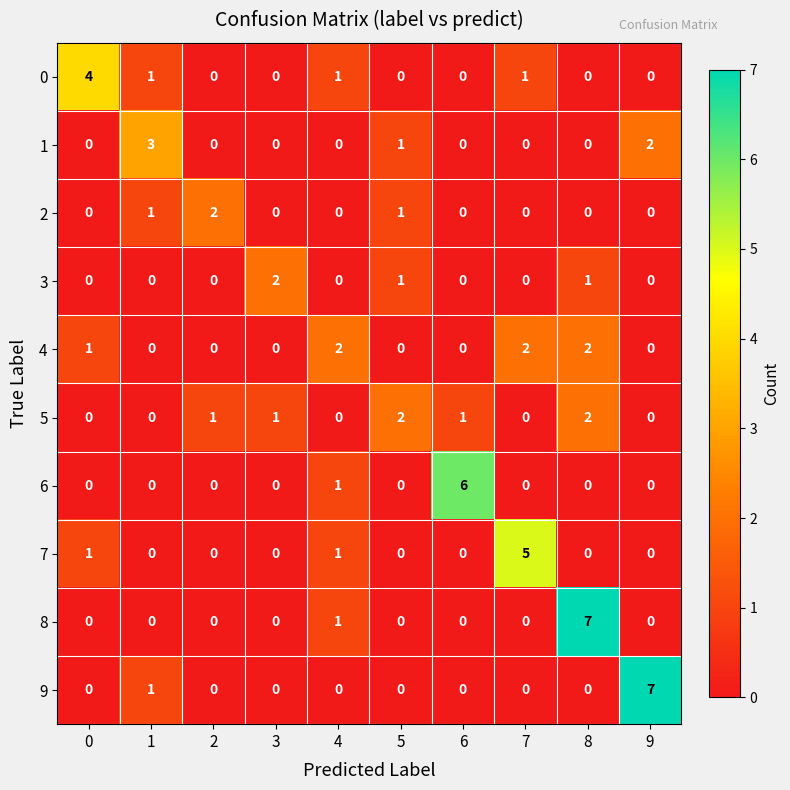

Which series changed the most between 4 and 6?

6